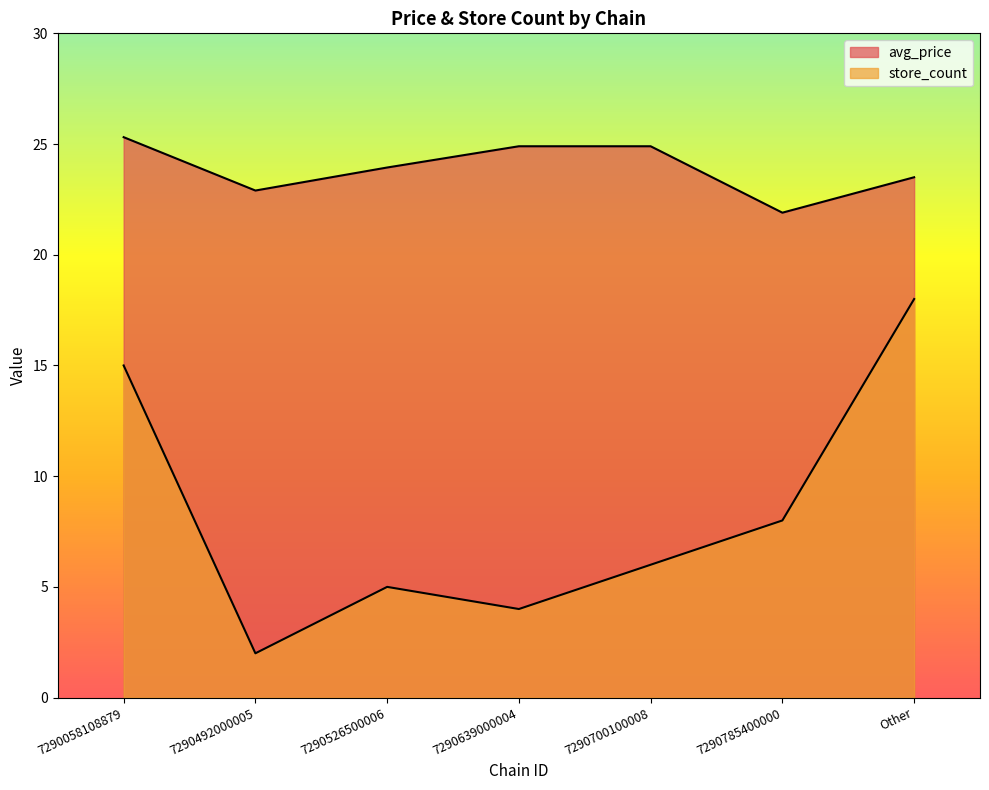

How many data points in avg_price are less than 23?

2